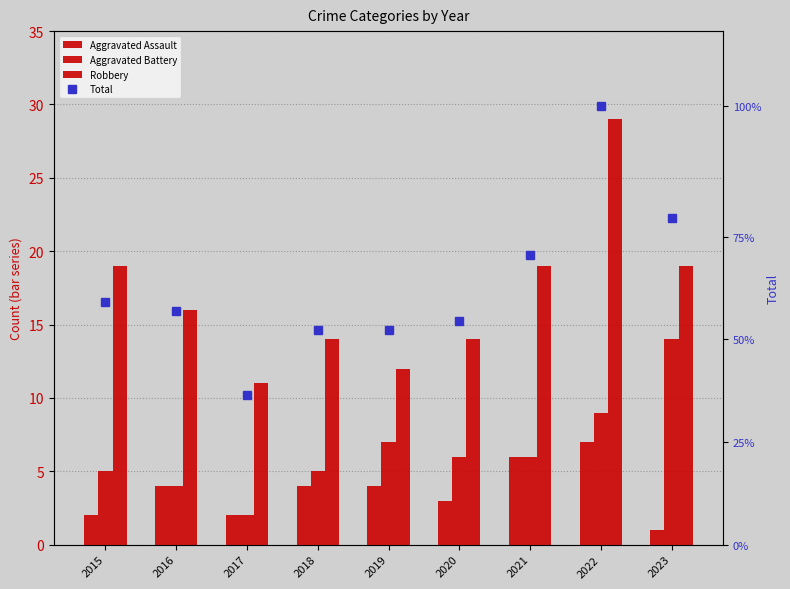

Which series changed the most between 2018 and 2022?

Total